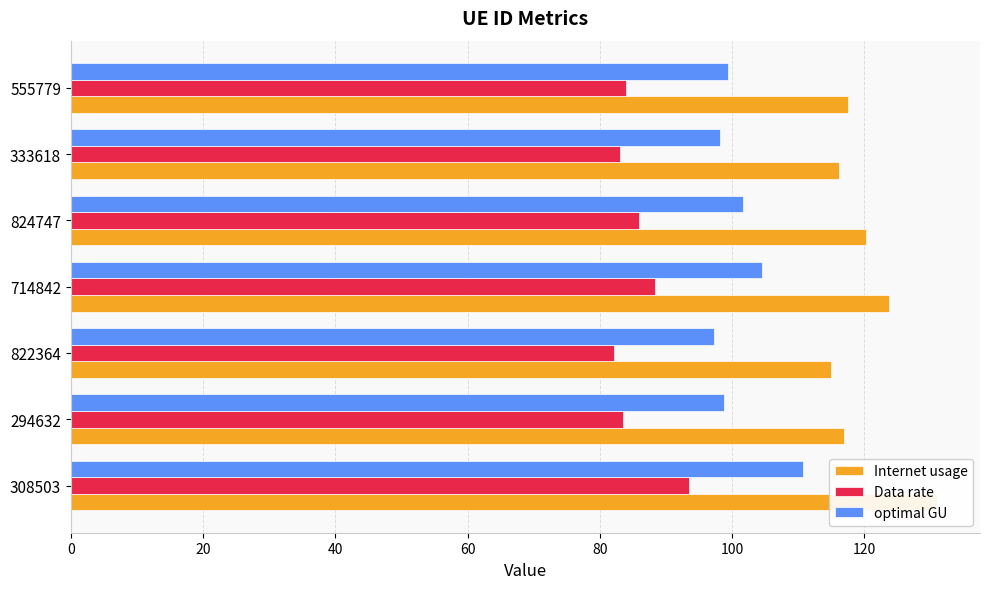

Reading right to left, extract all data points from this chart.

Internet usage: 117.5	116.2	120.3	123.7	115.0	117.0	130.9
Data rate: 83.9	83.0	85.9	88.4	82.1	83.5	93.5
optimal GU: 99.3	98.2	101.7	104.6	97.2	98.8	110.7